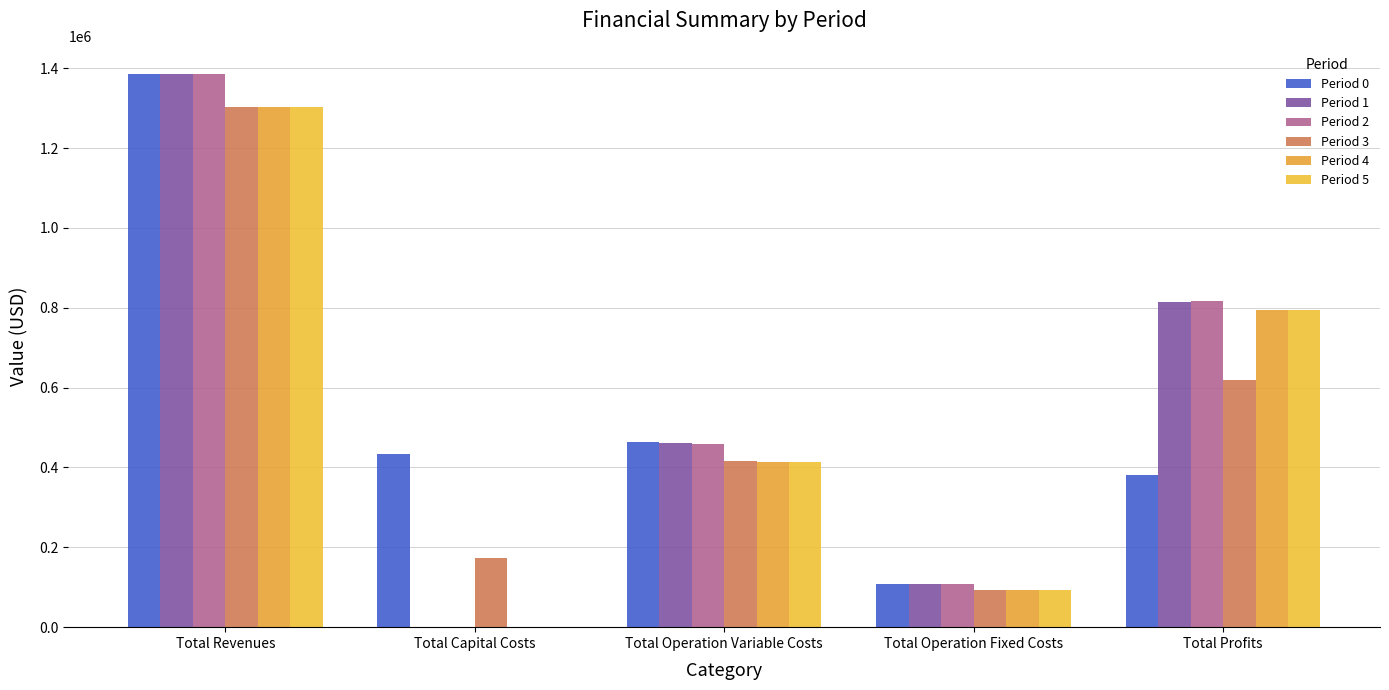

List the series in order of their peak value, lowest first.

Period 3, Period 4, Period 5, Period 0, Period 1, Period 2